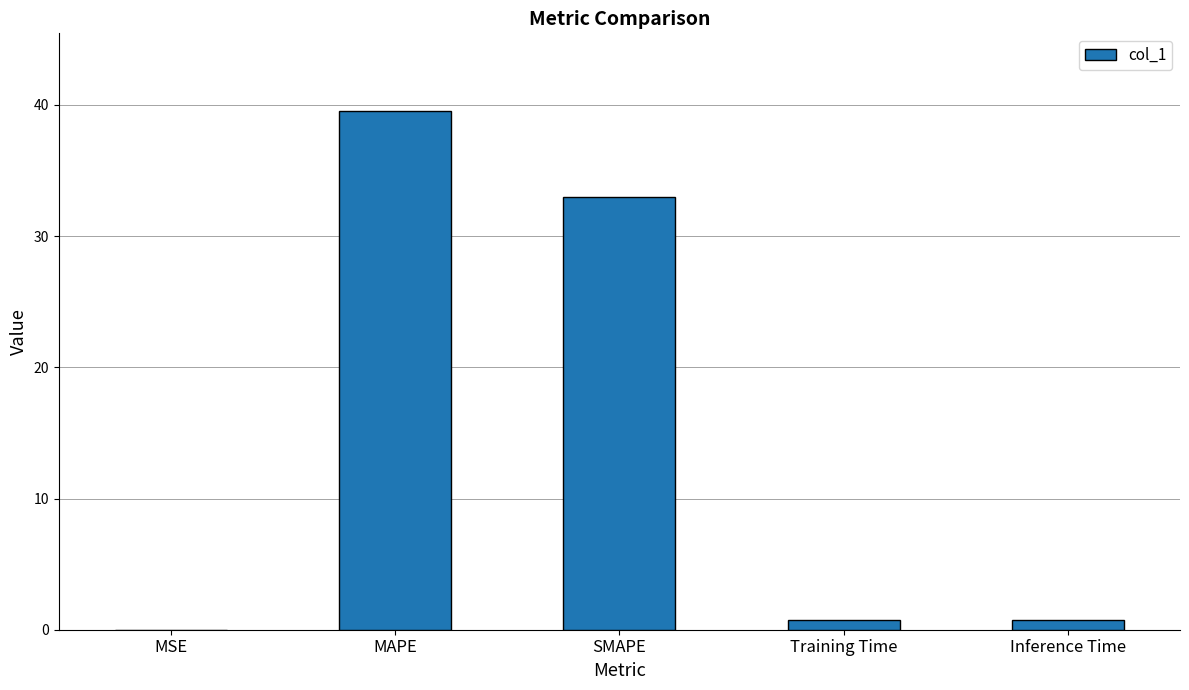

Which has a higher value, Inference Time or MAPE?

MAPE